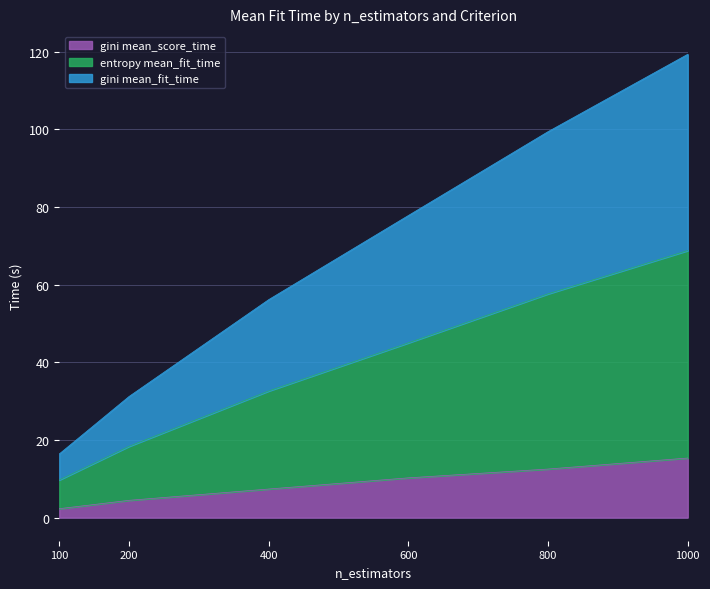

How many values in the entropy mean_fit_time series are below 44?

3